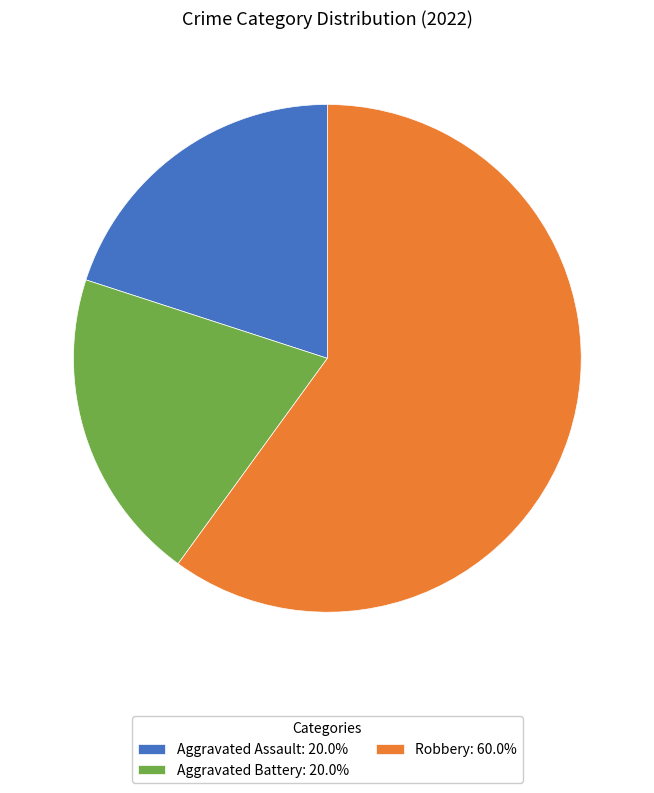

Approximately how many times larger is the value at Robbery: 60.0% compared to Aggravated Assault: 20.0%?

3.0